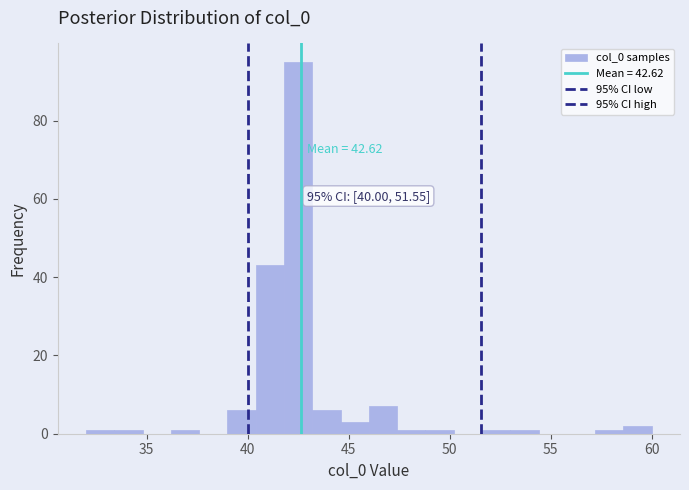

Read against the x-axis, roughly where is the centre of the tallest bar?

42.5